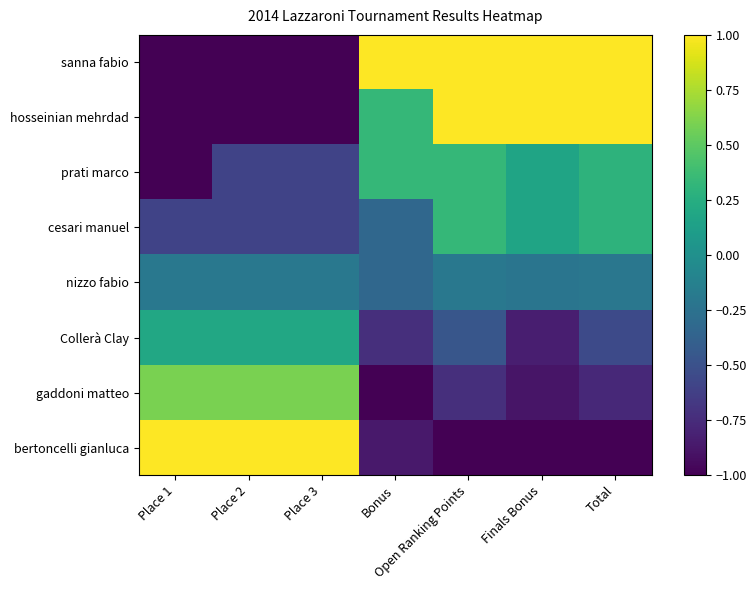

Reading left to right, list all the values displayed in this chart.

sanna fabio: Place 1=-1.0	Place 2=-1.0	Place 3=-1.0	Bonus=1.0	Open Ranking Points=1.0	Finals Bonus=1.0	Total=1.0
hosseinian mehrdad: Place 1=-1.0	Place 2=-1.0	Place 3=-1.0	Bonus=0.3	Open Ranking Points=1.0	Finals Bonus=1.0	Total=1.0
prati marco: Place 1=-1.0	Place 2=-0.6	Place 3=-0.6	Bonus=0.3	Open Ranking Points=0.3	Finals Bonus=0.2	Total=0.3
cesari manuel: Place 1=-0.6	Place 2=-0.6	Place 3=-0.6	Bonus=-0.3	Open Ranking Points=0.3	Finals Bonus=0.2	Total=0.3
nizzo fabio: Place 1=-0.2	Place 2=-0.2	Place 3=-0.2	Bonus=-0.3	Open Ranking Points=-0.2	Finals Bonus=-0.2	Total=-0.2
Collerà Clay: Place 1=0.2	Place 2=0.2	Place 3=0.2	Bonus=-0.7	Open Ranking Points=-0.5	Finals Bonus=-0.8	Total=-0.6
gaddoni matteo: Place 1=0.6	Place 2=0.6	Place 3=0.6	Bonus=-1.0	Open Ranking Points=-0.7	Finals Bonus=-0.9	Total=-0.8
bertoncelli gianluca: Place 1=1.0	Place 2=1.0	Place 3=1.0	Bonus=-0.9	Open Ranking Points=-1.0	Finals Bonus=-1.0	Total=-1.0